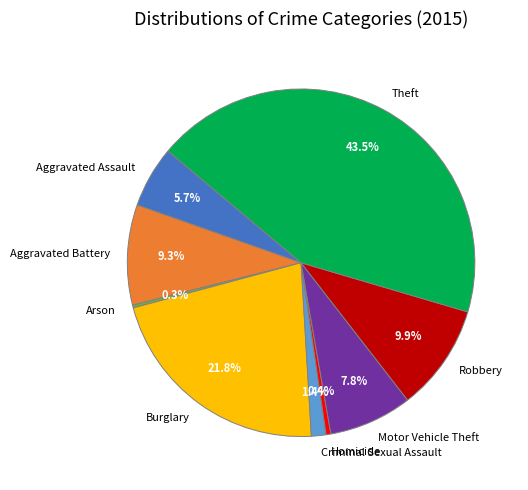

Which category has the biggest portion of the pie?

Theft